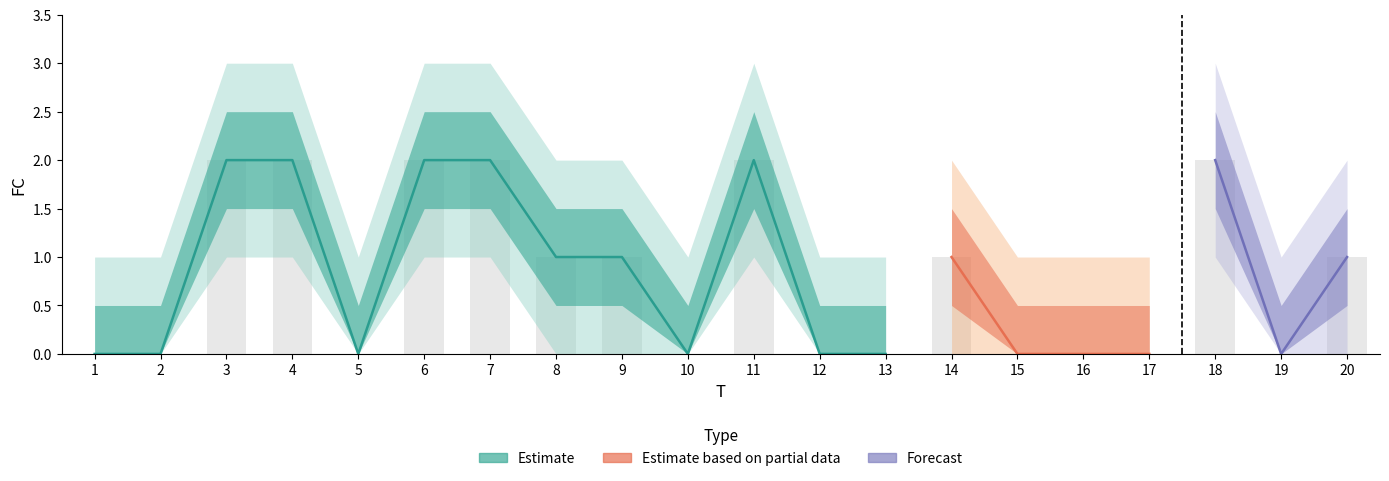

Which has a higher value, 15 or 3?

3